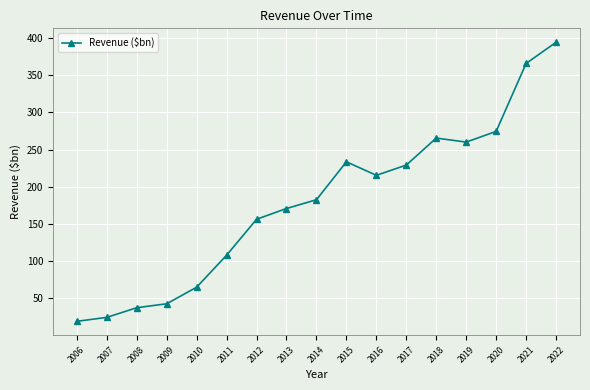

Reading left to right, extract all data points from this chart.

2006=19.1	2007=24.4	2008=37.4	2009=42.7	2010=65.0	2011=108.0	2012=156.3	2013=170.8	2014=182.6	2015=233.6	2016=215.4	2017=229.2	2018=265.5	2019=260.1	2020=274.5	2021=365.8	2022=394.3